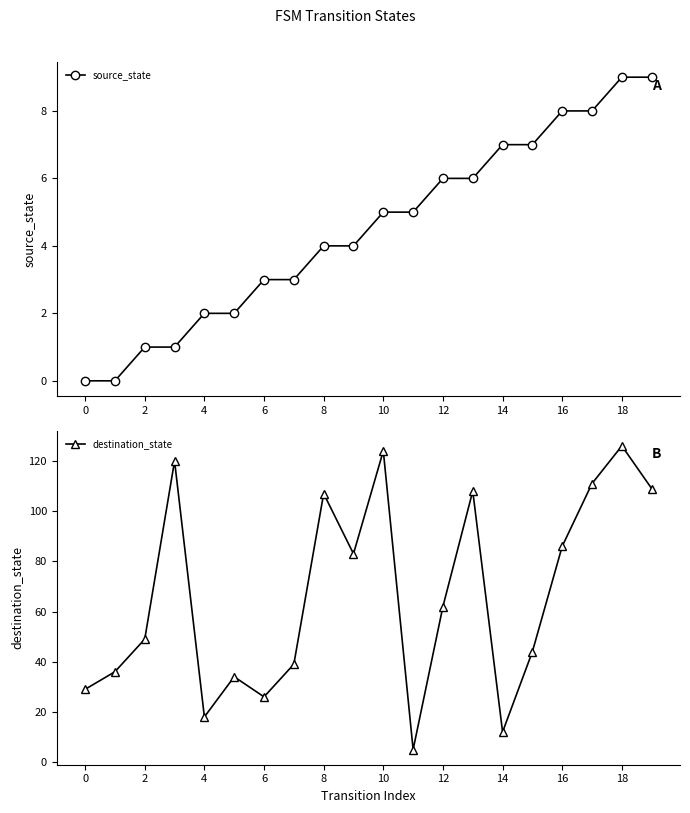

Where is the first local minimum for destination_state?

4